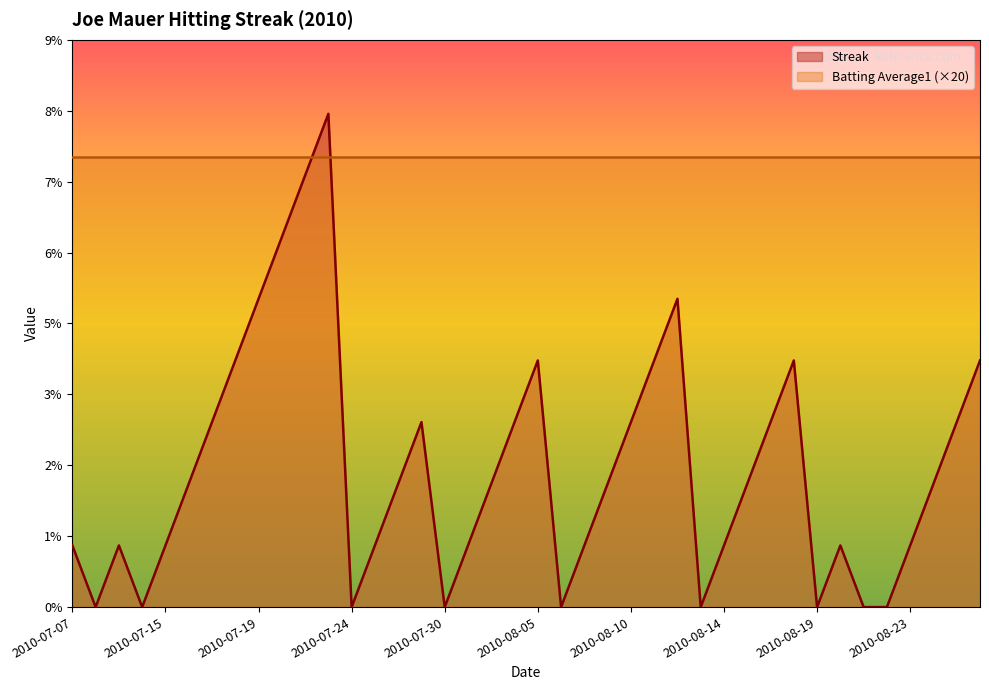

How many data points does each series have?

40